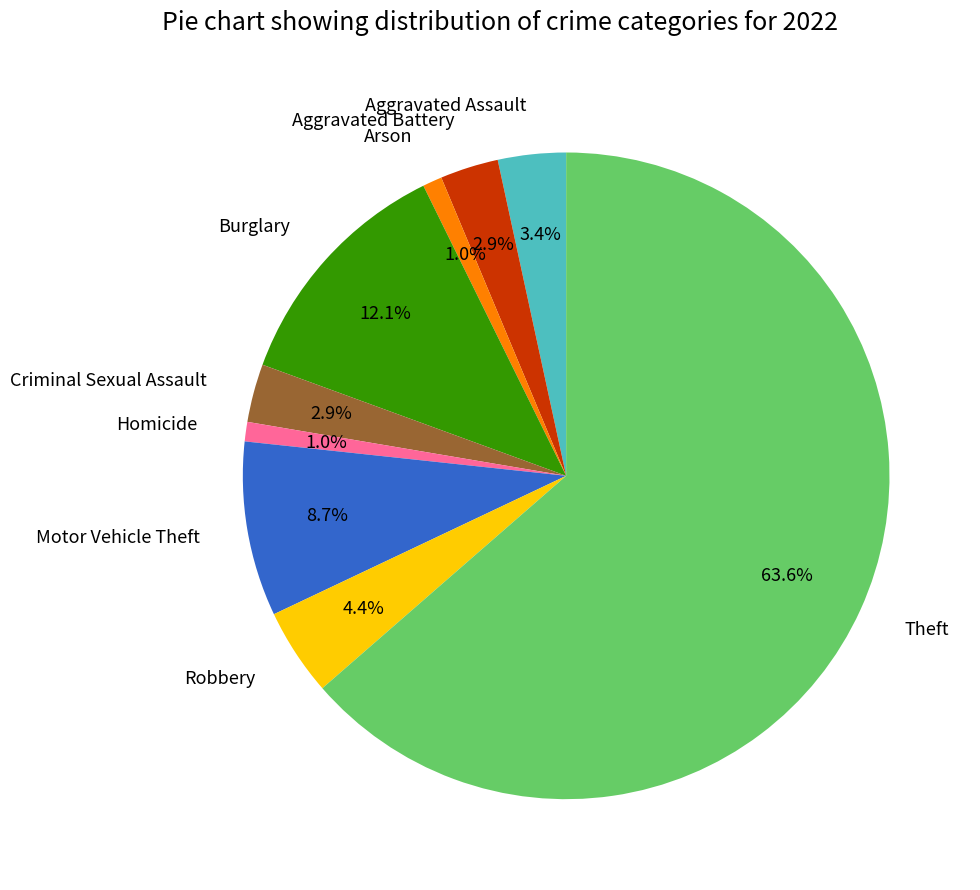

What is the ratio of the value at Aggravated Assault to the value at Robbery?

0.8